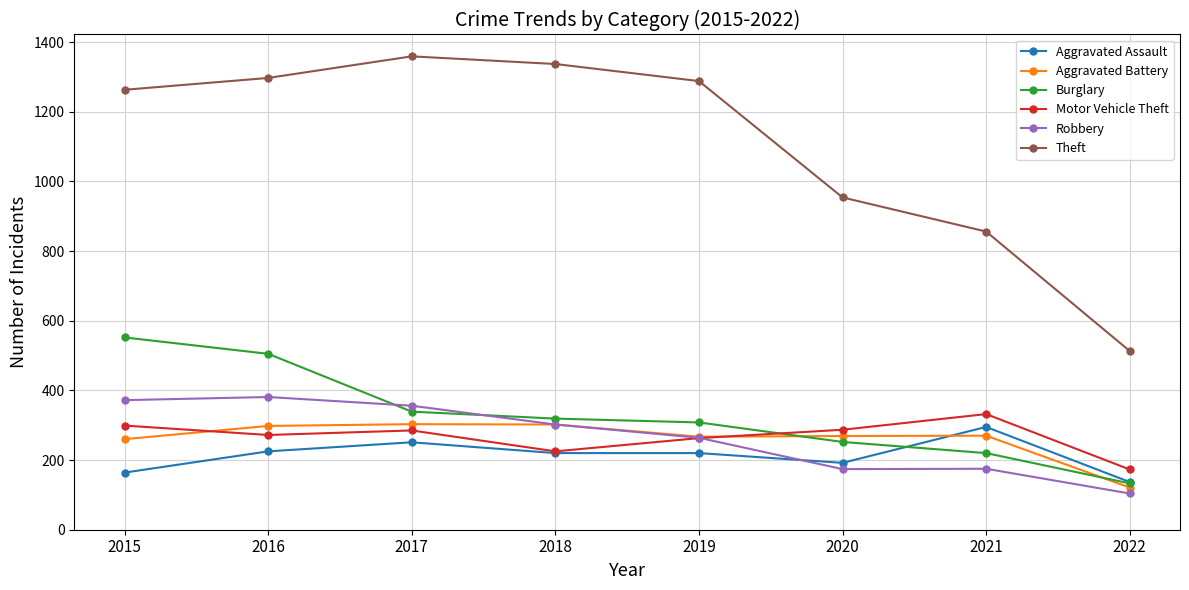

At which label is Theft closest to 936?

2020